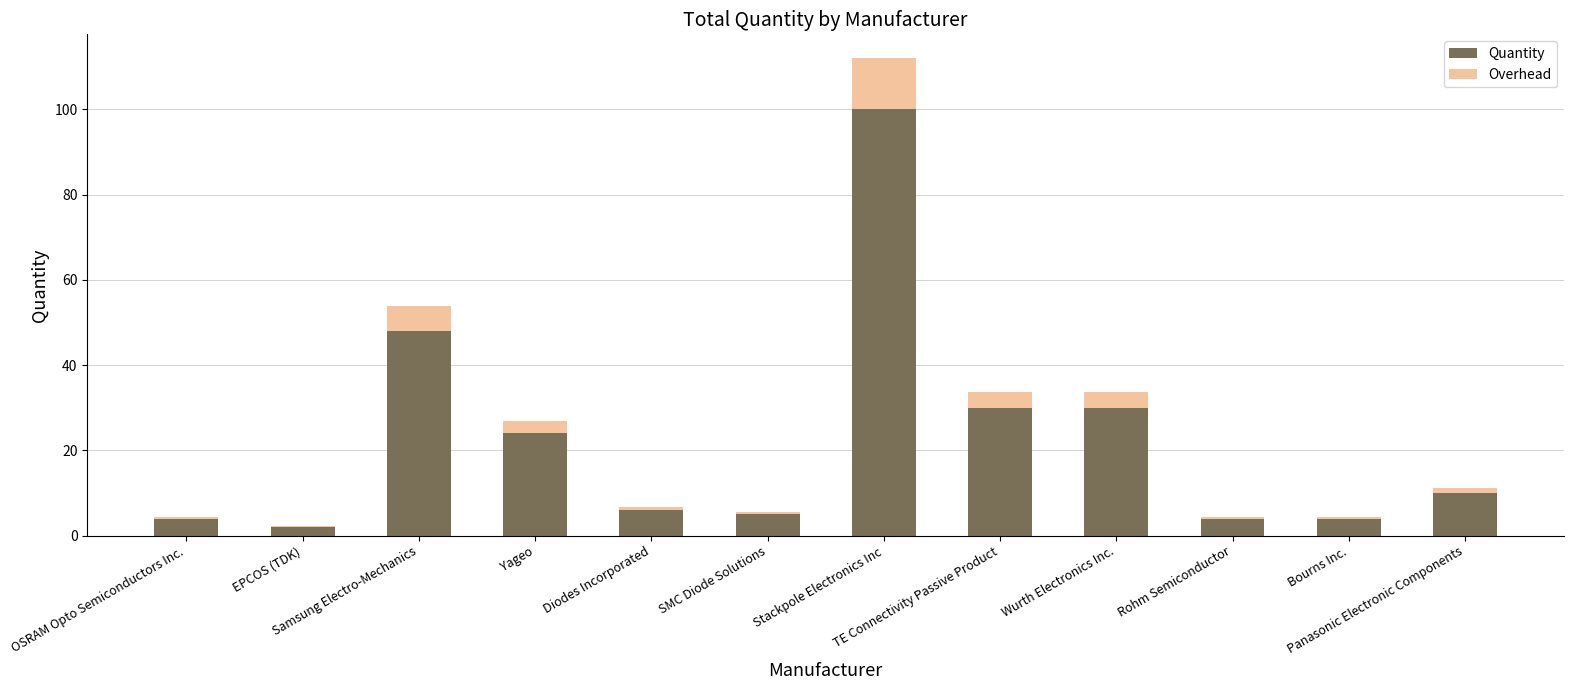

What is the maximum value for Quantity?

100.0